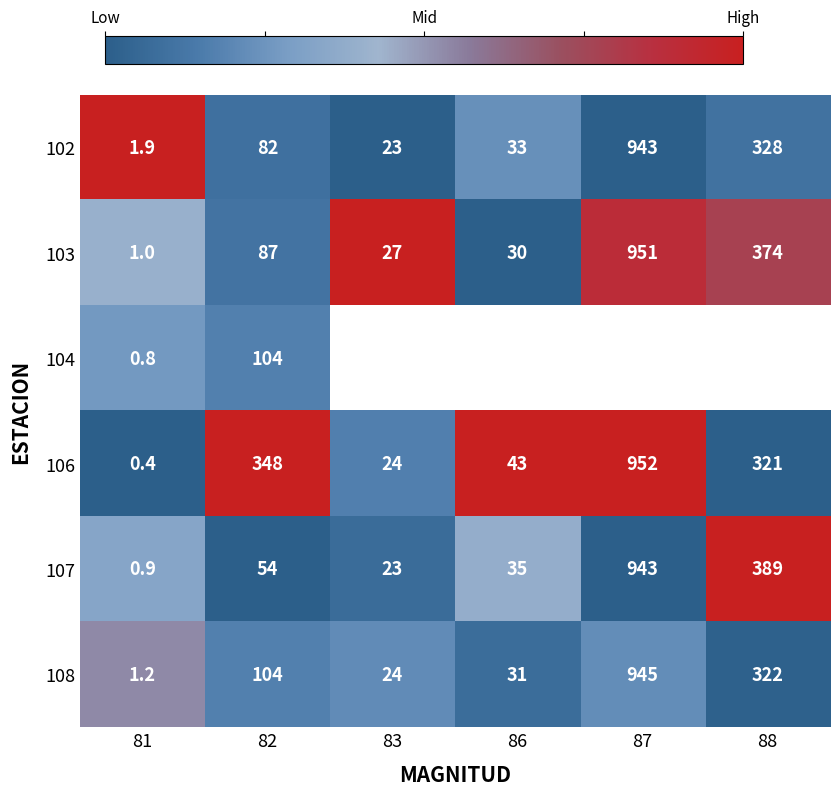

Is it true that 106 equals 1491.1 at 87?

False